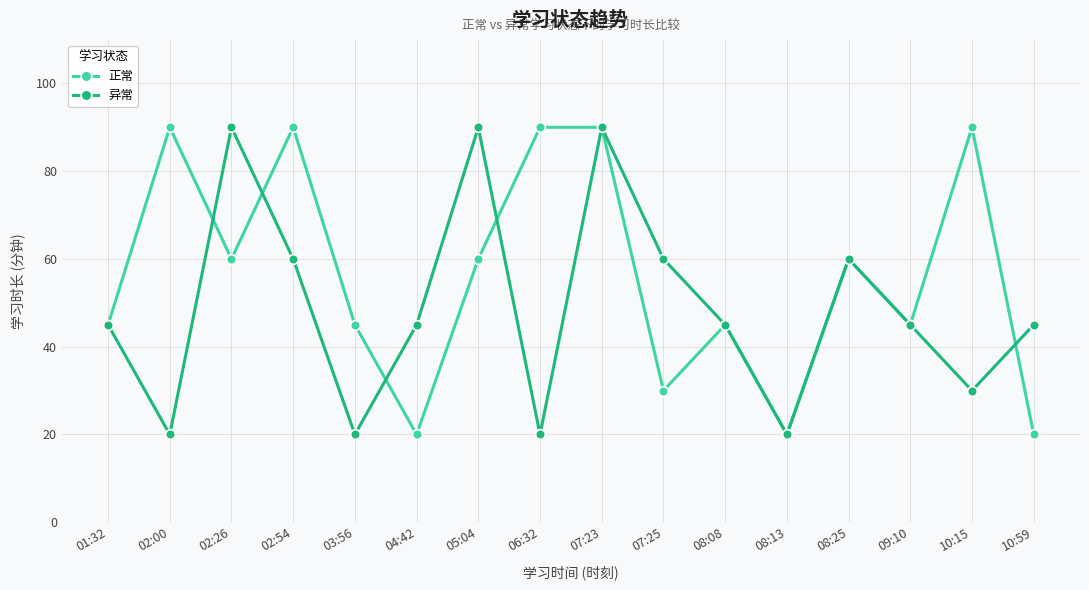

What is the label of the 7th point from the left?

05:04